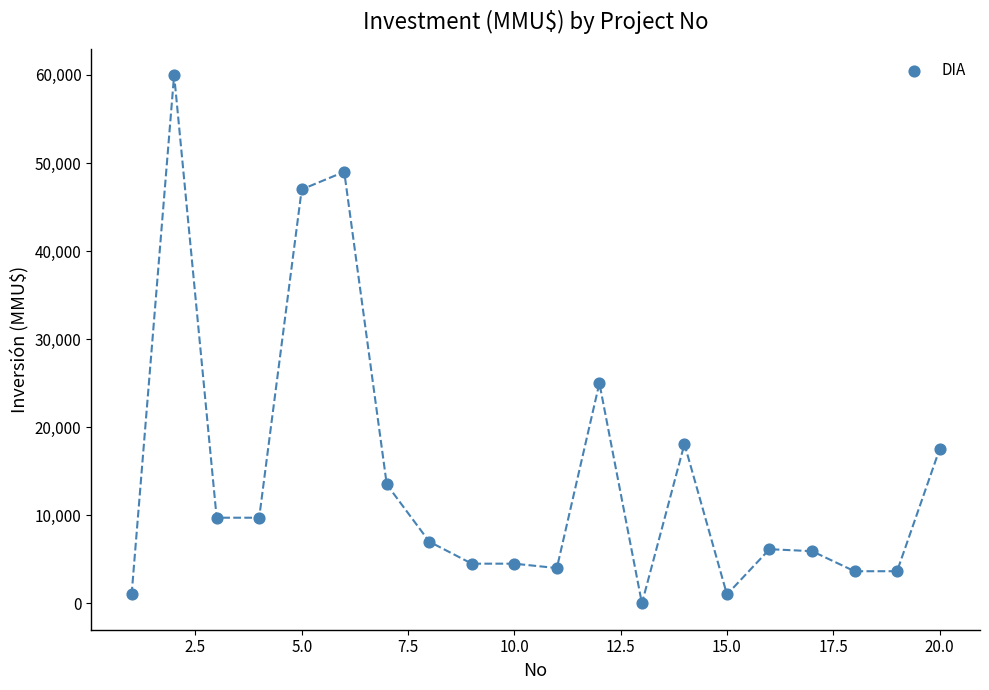

What Y value in the scatter plot is closest to 30000?

25000